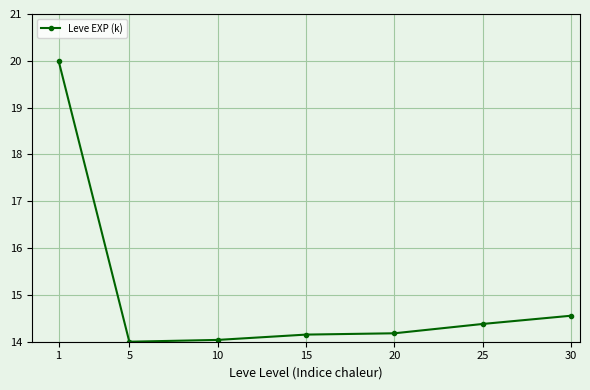

What is the smallest value displayed?

14.0